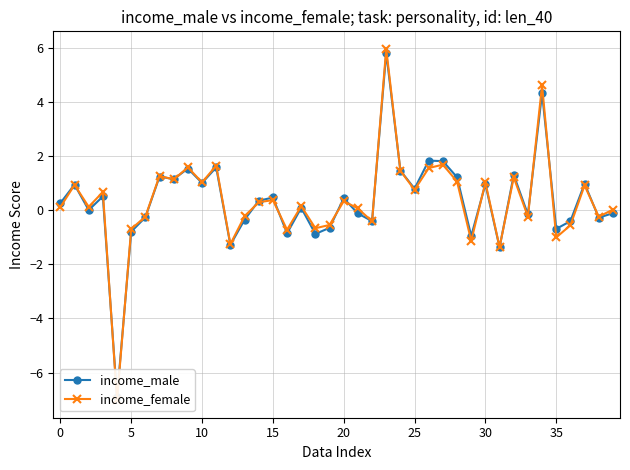

What is the sum of the income_male values at 14 and 25?

1.1